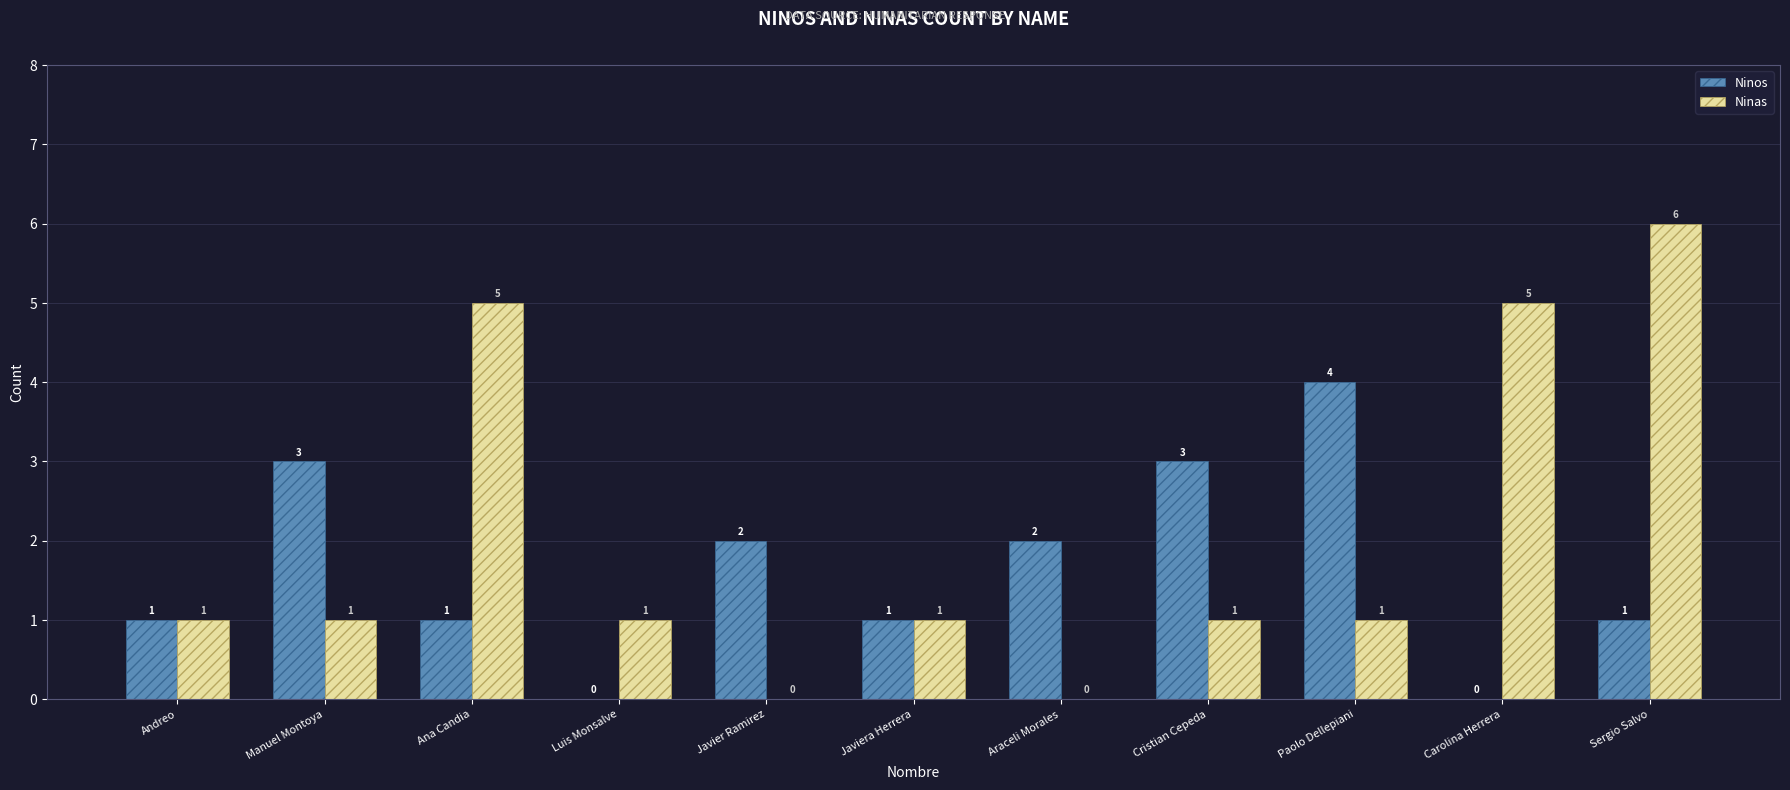

What is the highest value of the Ninas series?

6